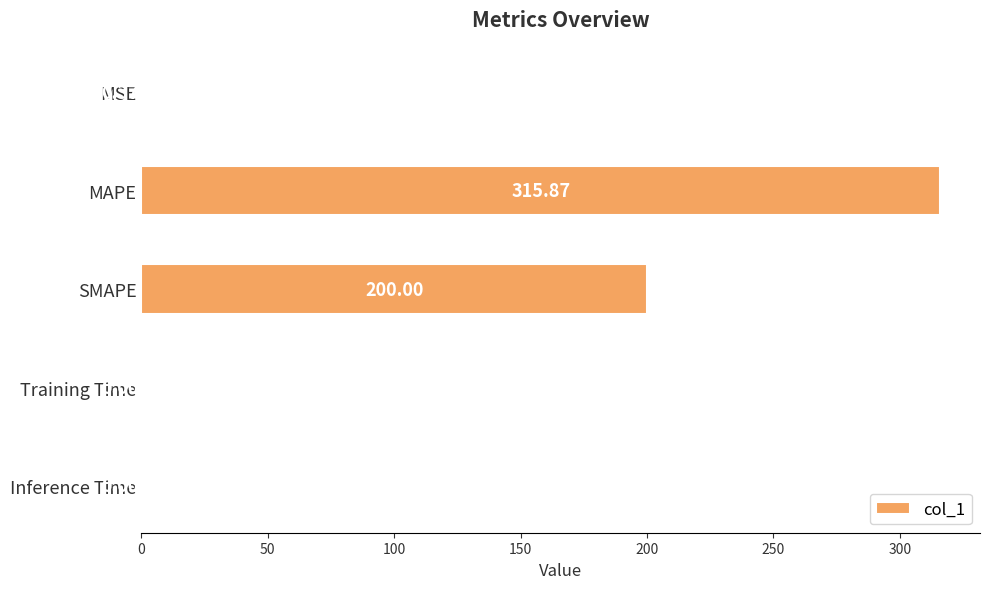

What is the sum of the values at SMAPE and MAPE?

515.9